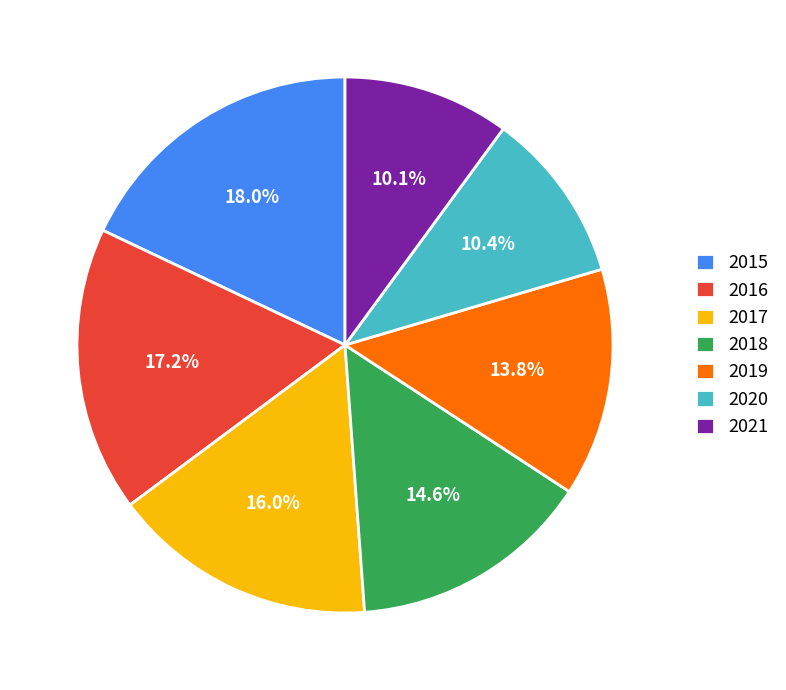

To the nearest percent, what is the combined percentage of 2015 and 2016?

35%